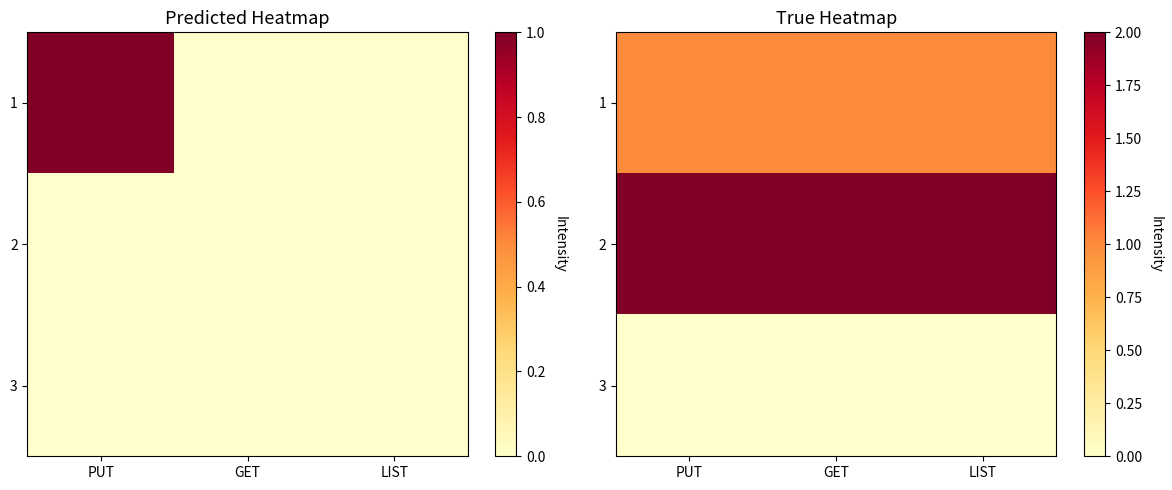

Rank the series at LIST from lowest to highest value.

3, 1, 2